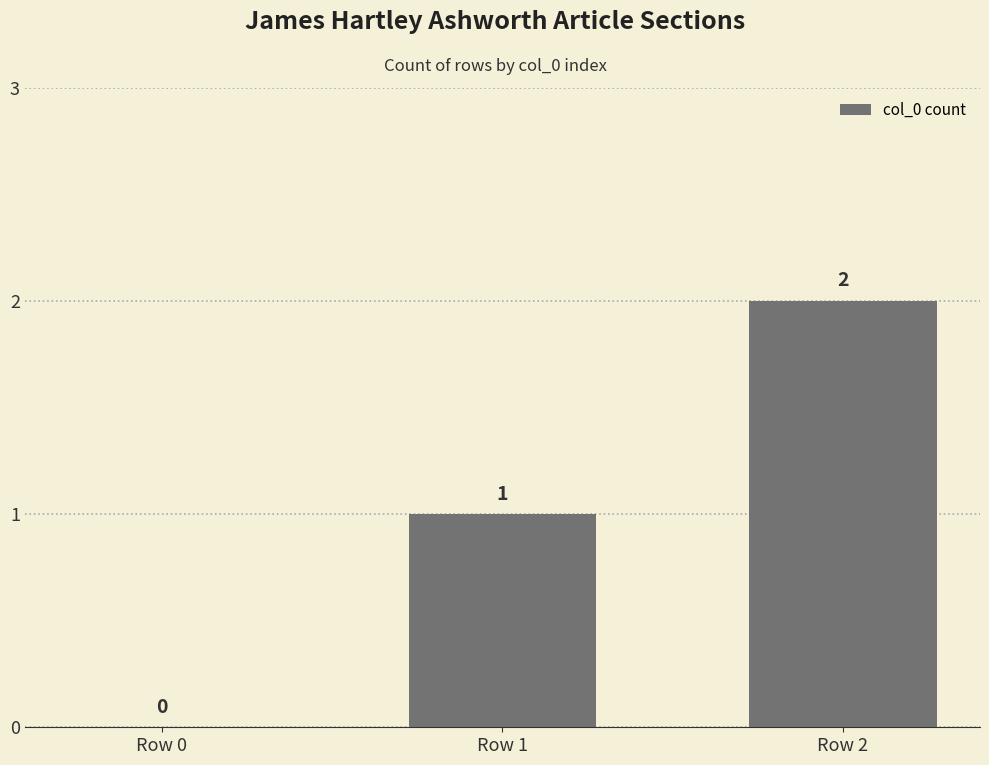

What is the change in value from Row 0 to Row 2?

+2